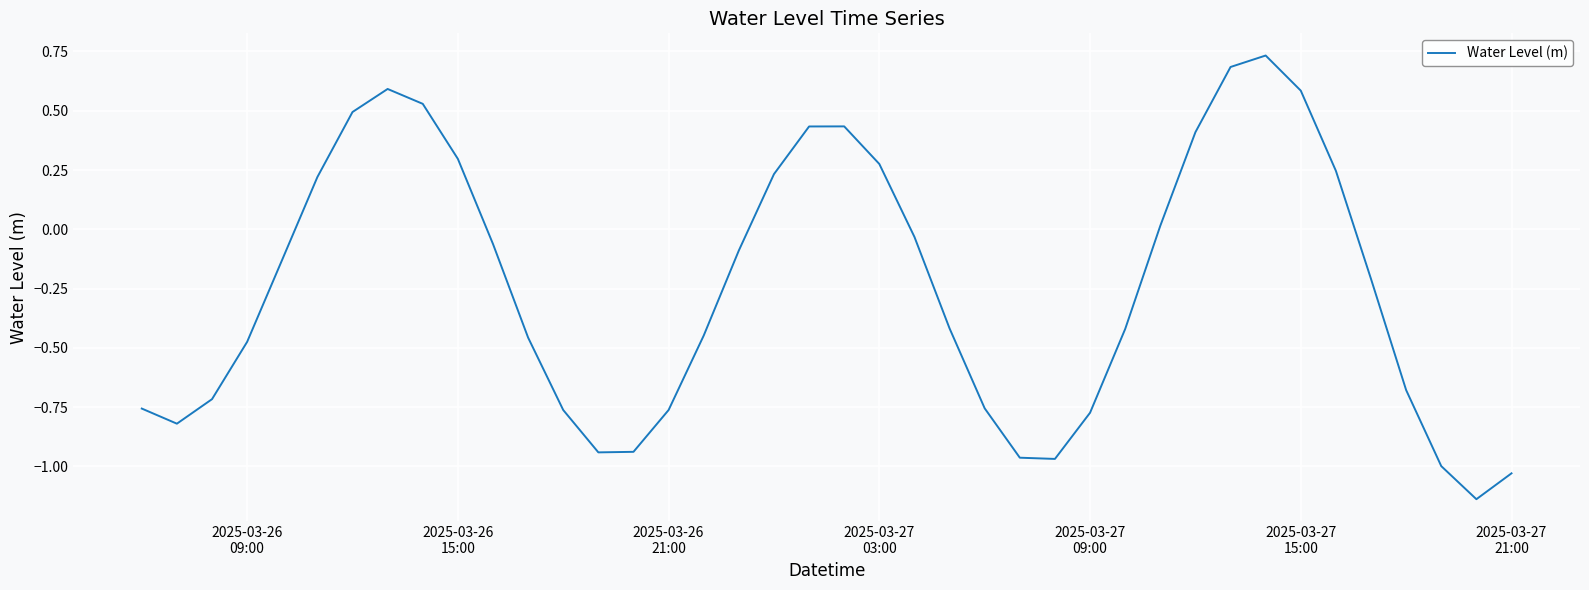

Does the chart display data point markers on the line(s)?

No